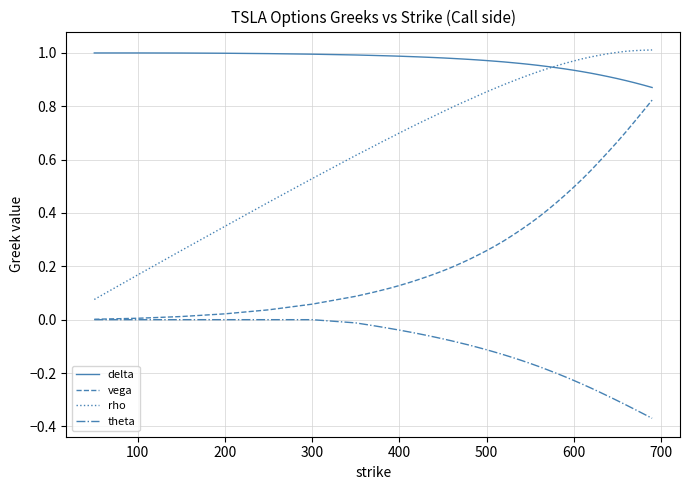

True or false: theta and rho cross at least once.

False